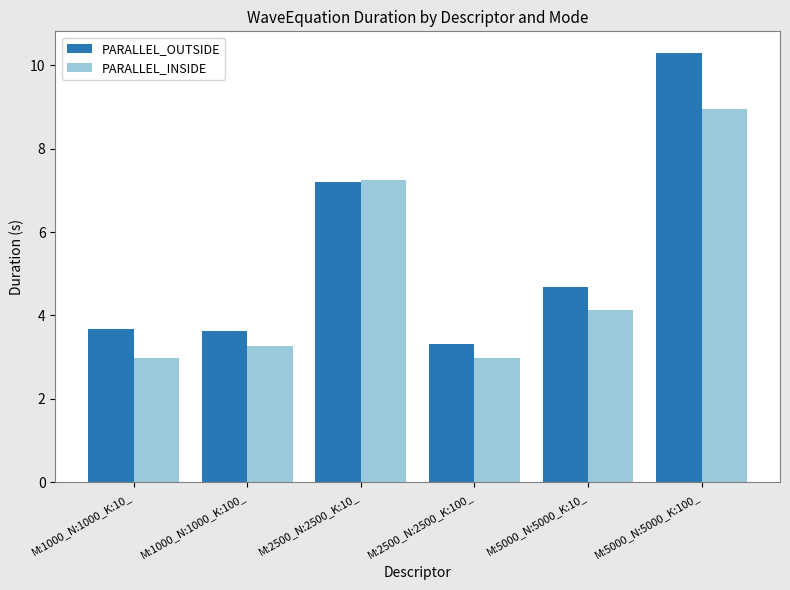

What is the label of the 4th bar from the right?

M:2500_N:2500_K:10_